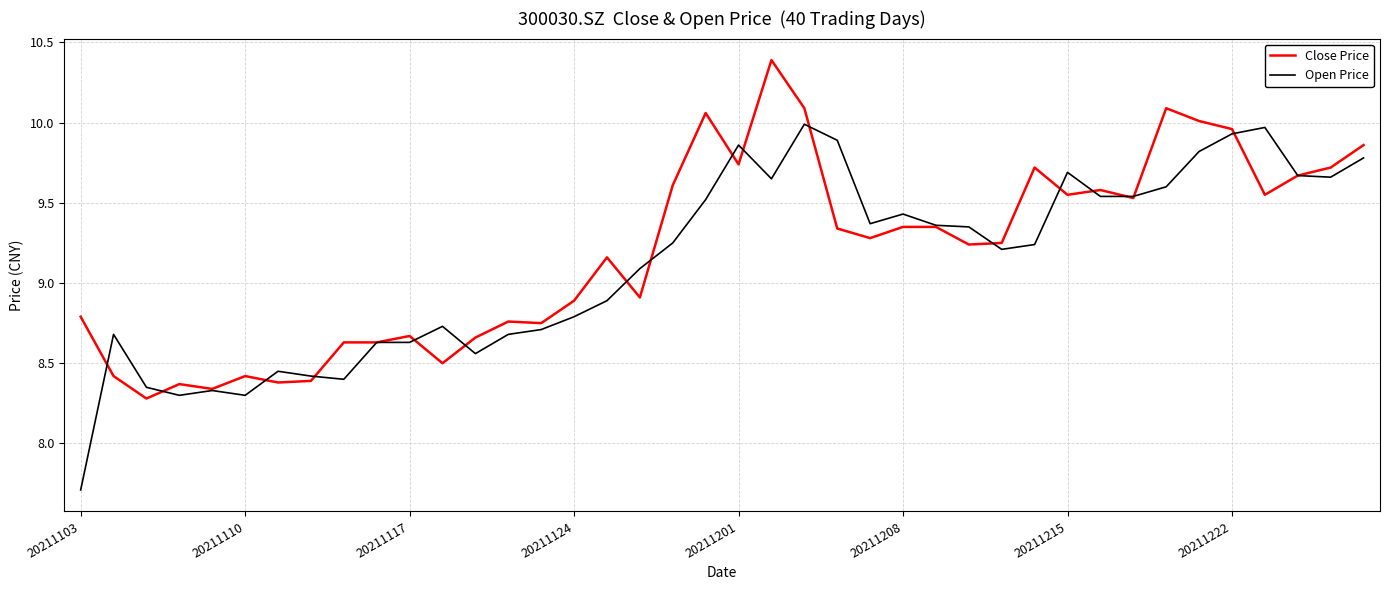

List the series in order of their peak value, lowest first.

Open Price, Close Price